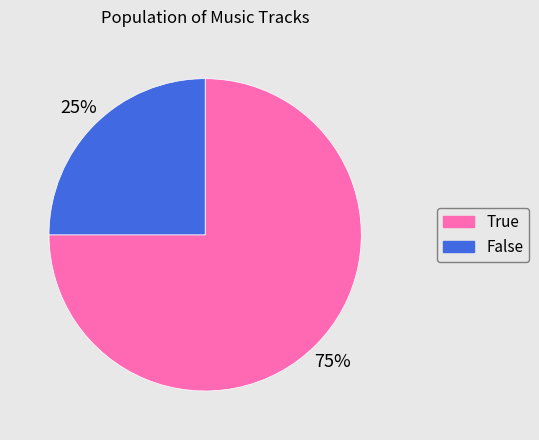

Does True account for over 50% of the chart?

Yes